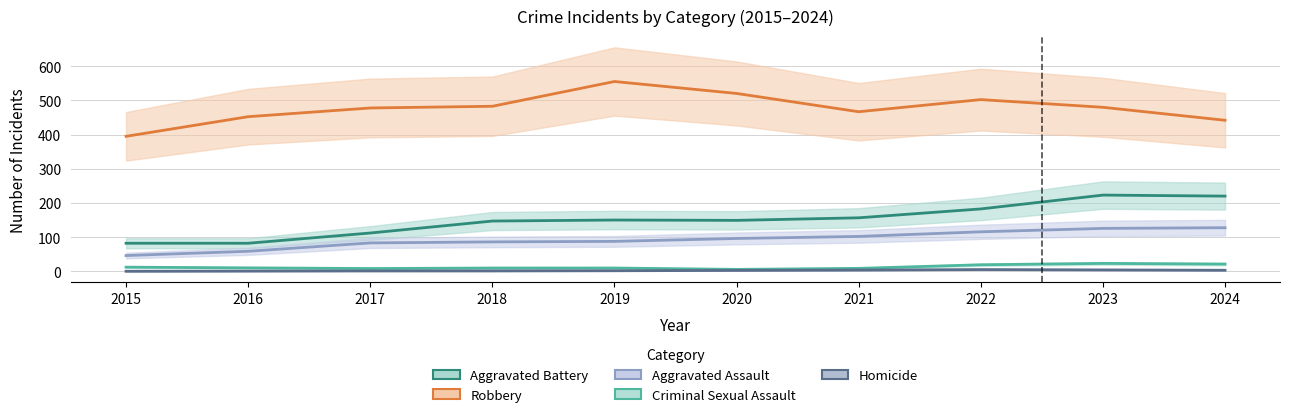

At which category does Criminal Sexual Assault reach its first local peak?

2023